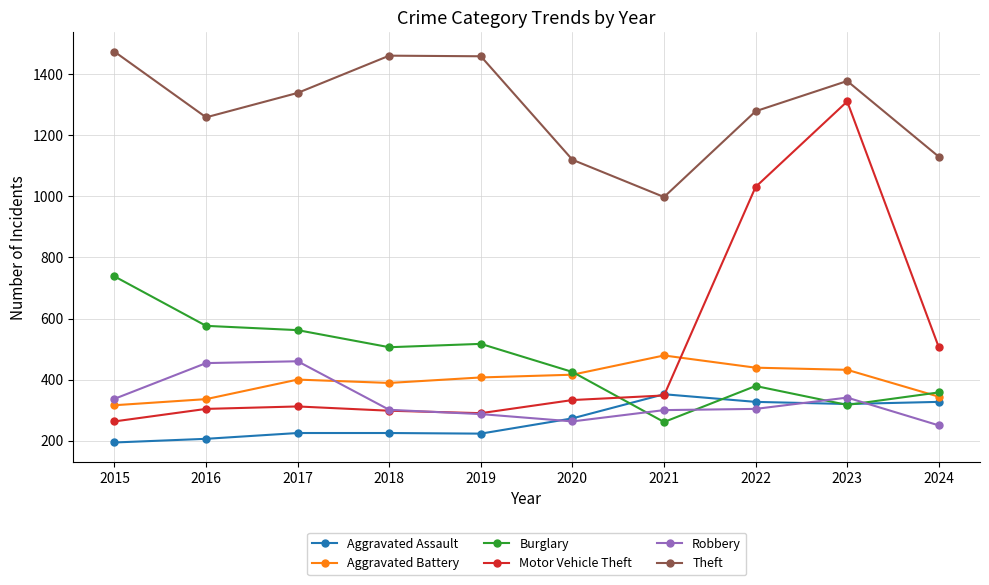

At which category is the sum across all series the highest?

2023